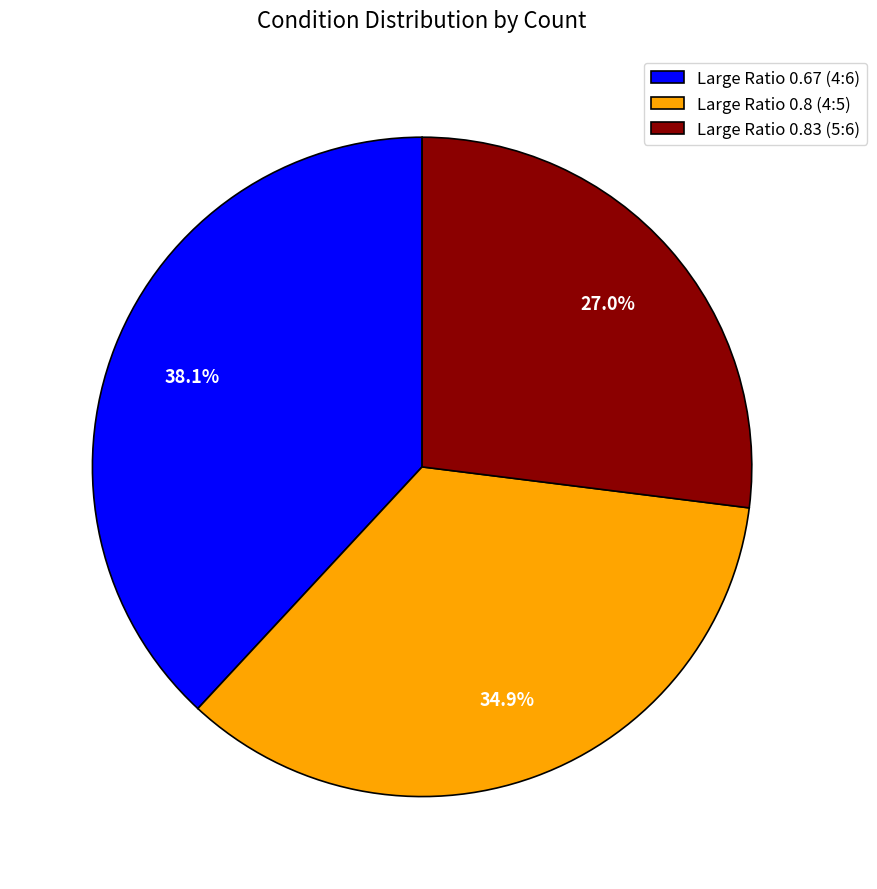

What is the largest slice in the pie chart?

Large Ratio 0.67 (4:6)